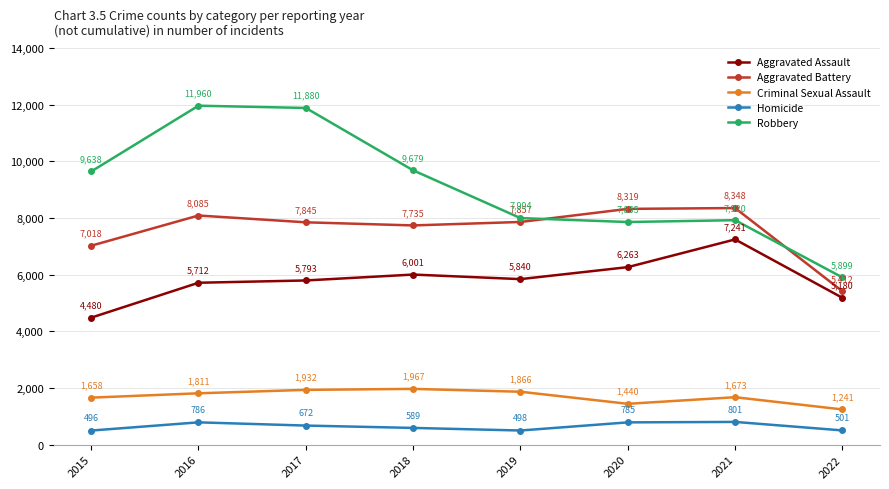

At which label is Aggravated Battery closest to 6880?

2015